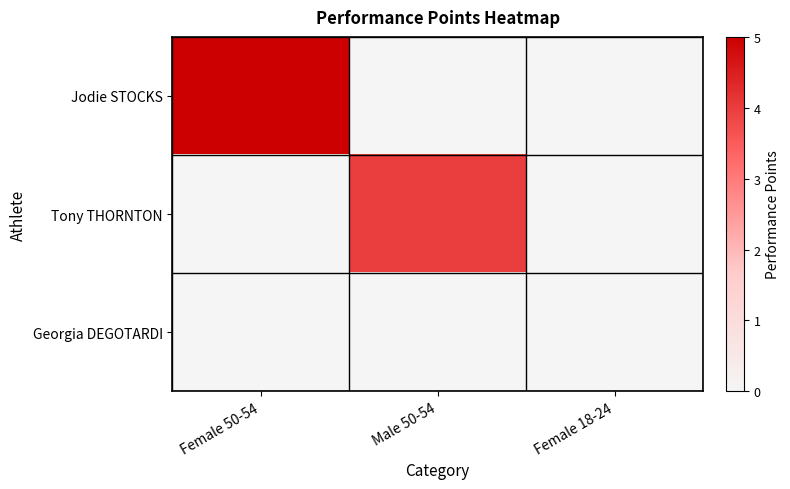

Which series changed the most between Female 50-54 and Male 50-54?

Jodie STOCKS